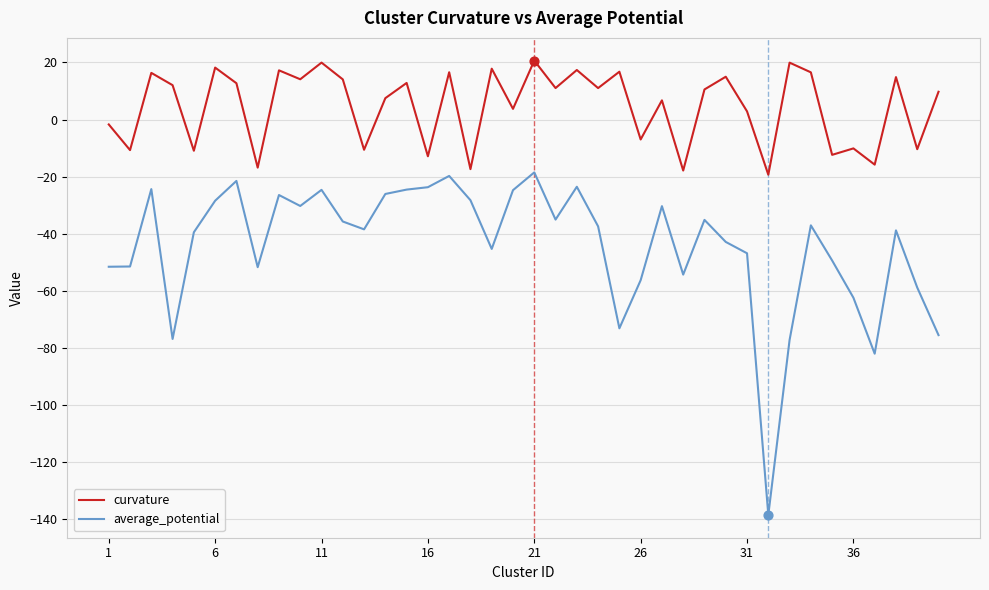

Which series has the largest range (max minus min)?

average_potential